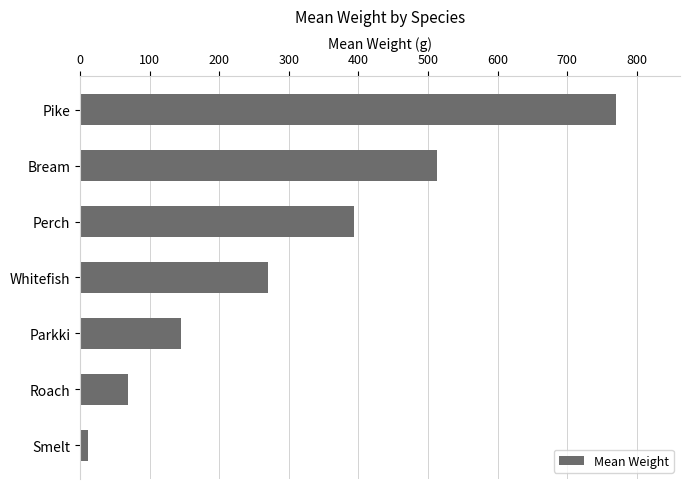

Reading bottom to top, extract all data points from this chart.

11.9	68.0	145.0	270.0	393.9	513.0	770.0